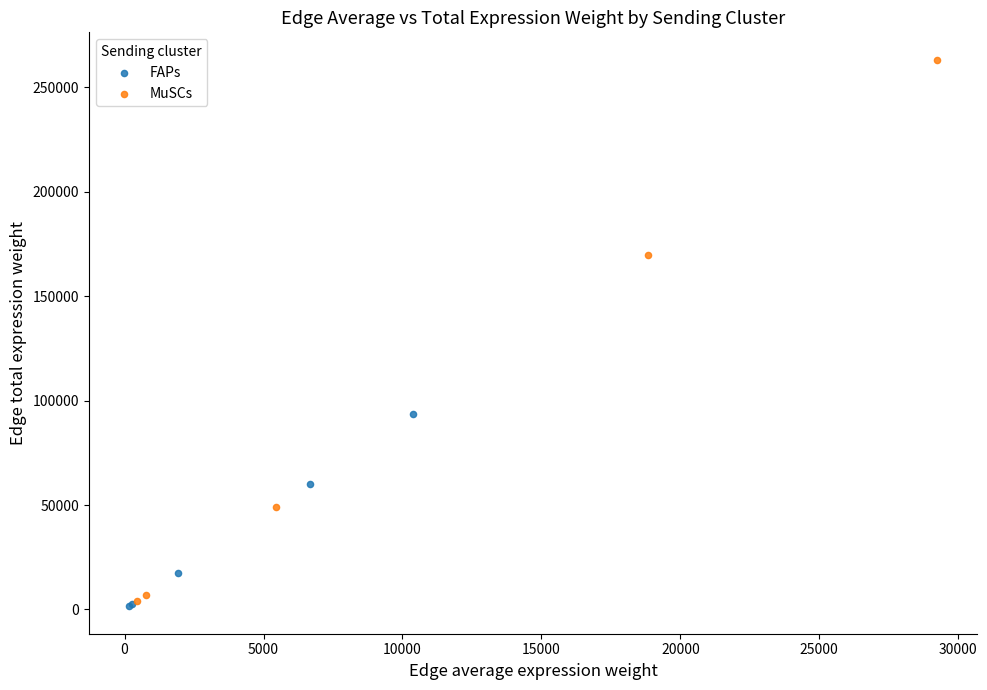

What are all the series names shown in the legend?

FAPs, MuSCs